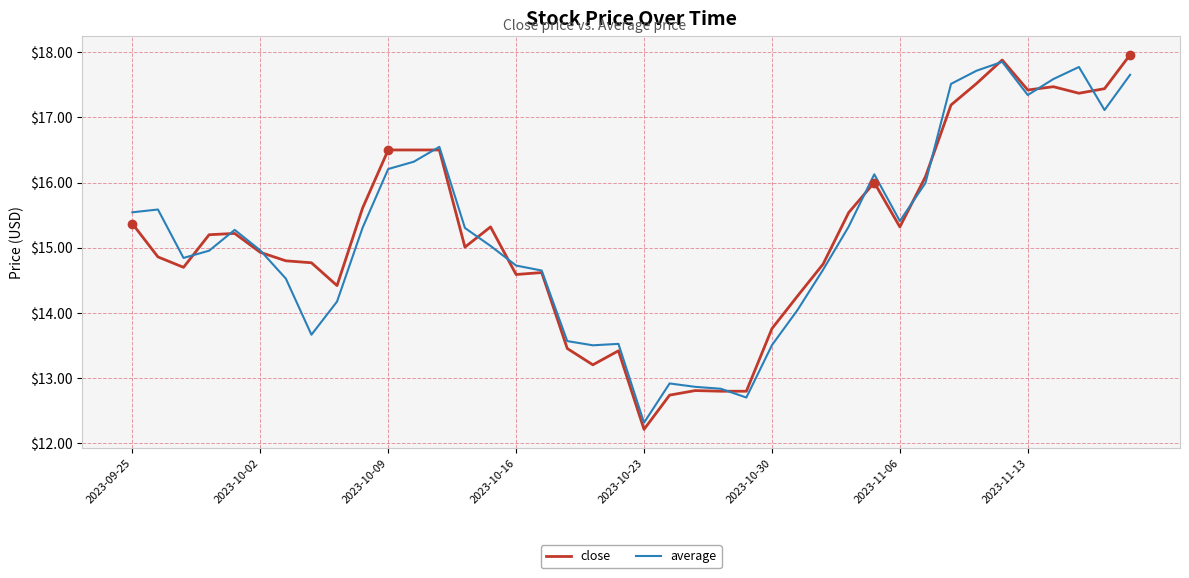

What is the lowest value of the average series?

12.3